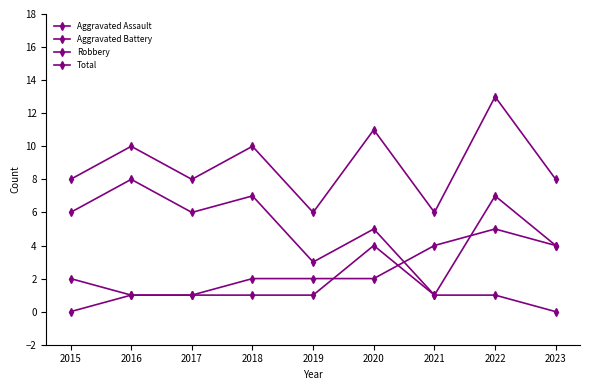

Where does the Robbery series first go above 6?

2016